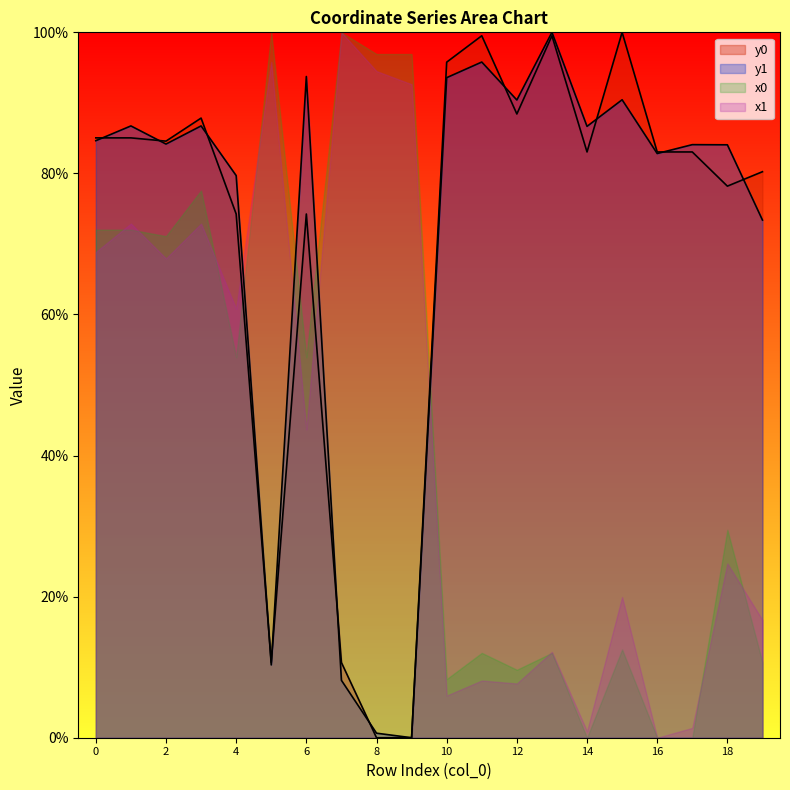

Is the value of x1 at 2 greater than the value of x0 at 0?

No